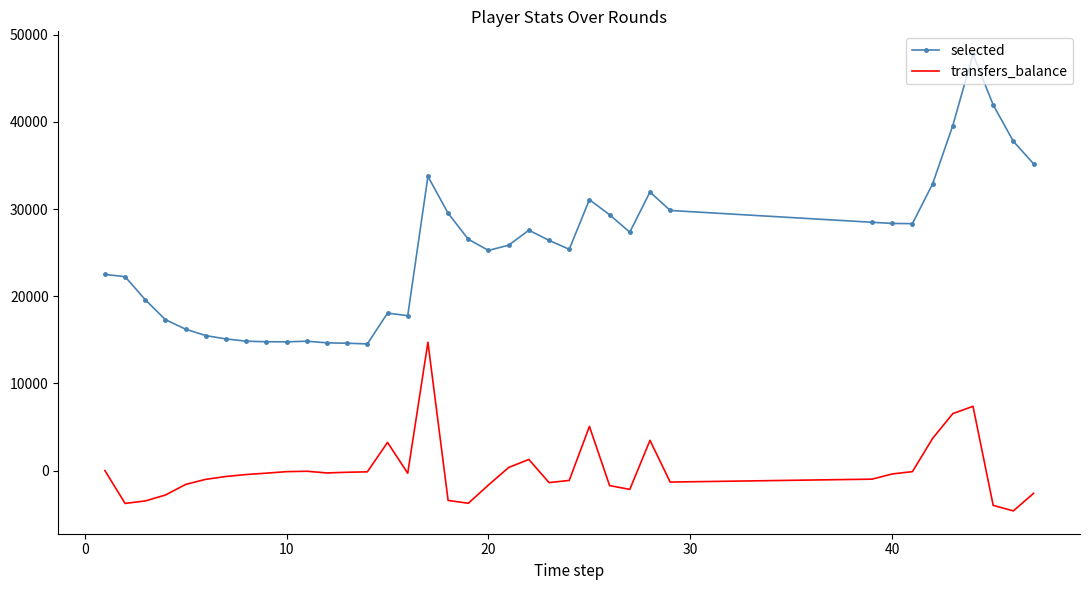

List the series in order of their peak value, lowest first.

transfers_balance, selected